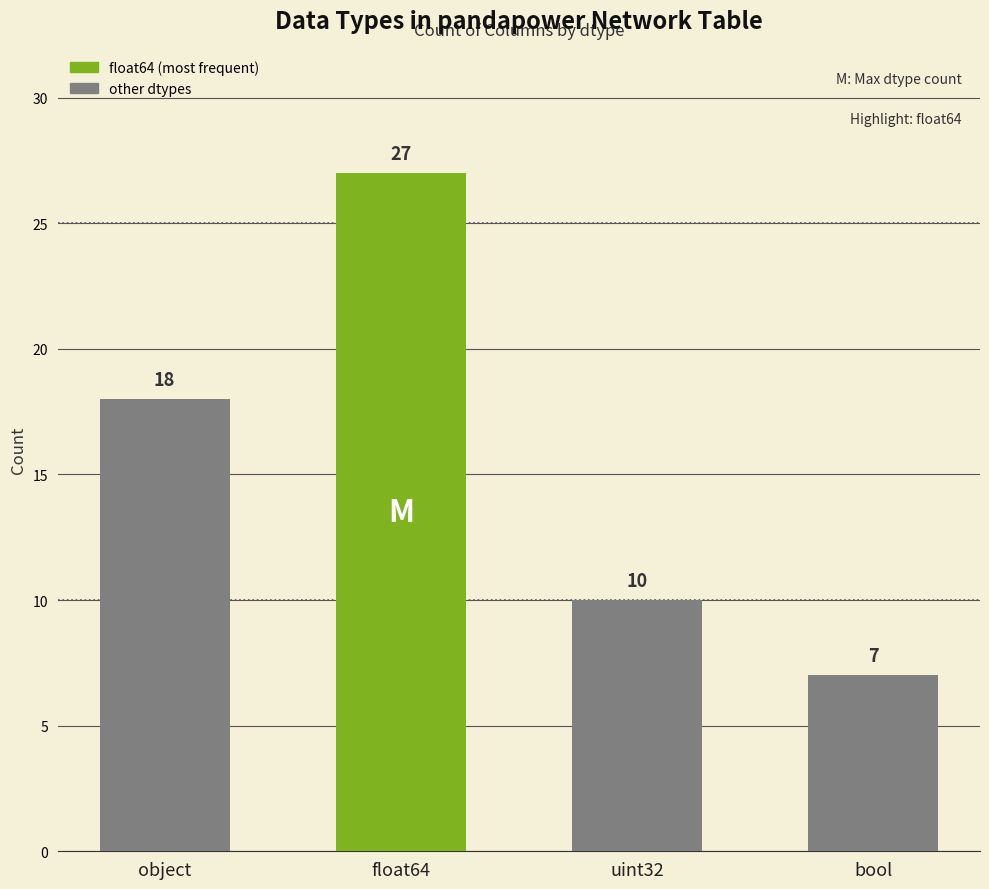

What is the change in value from float64 to uint32?

-17